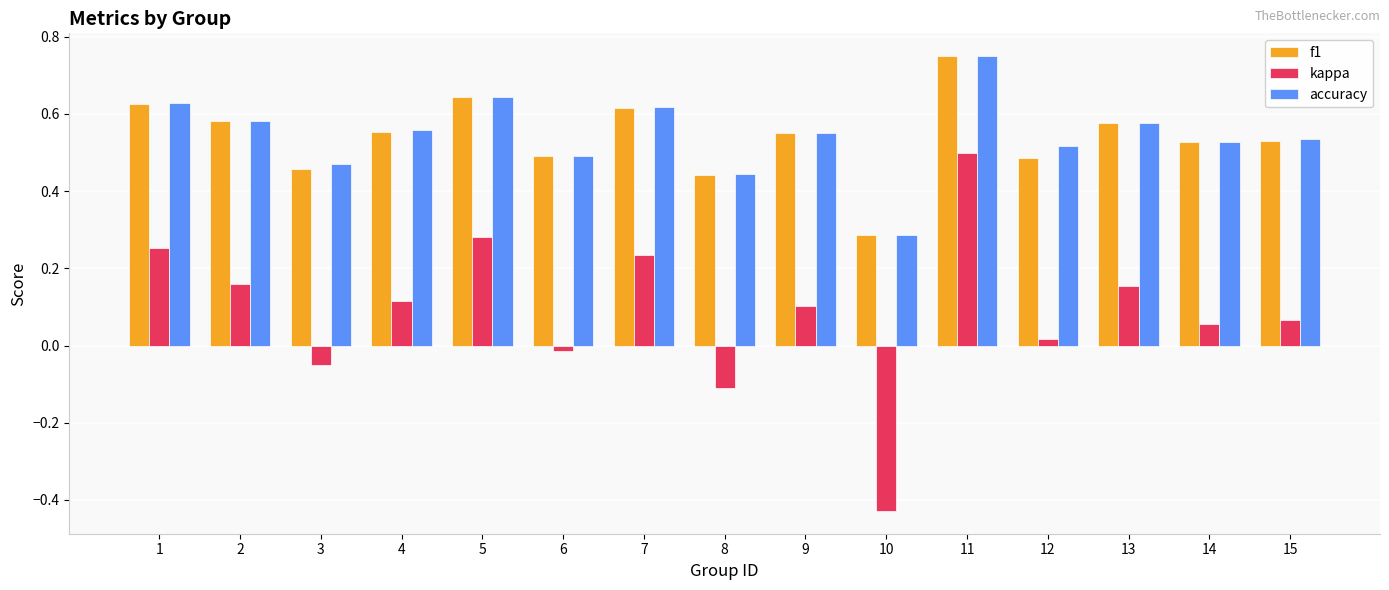

How many groups of bars are there?

15